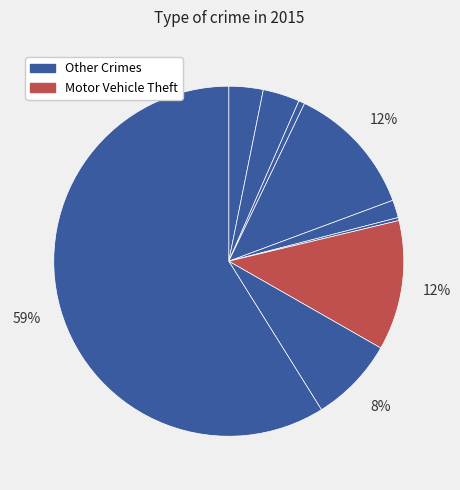

Count the number of slices in the pie.

9